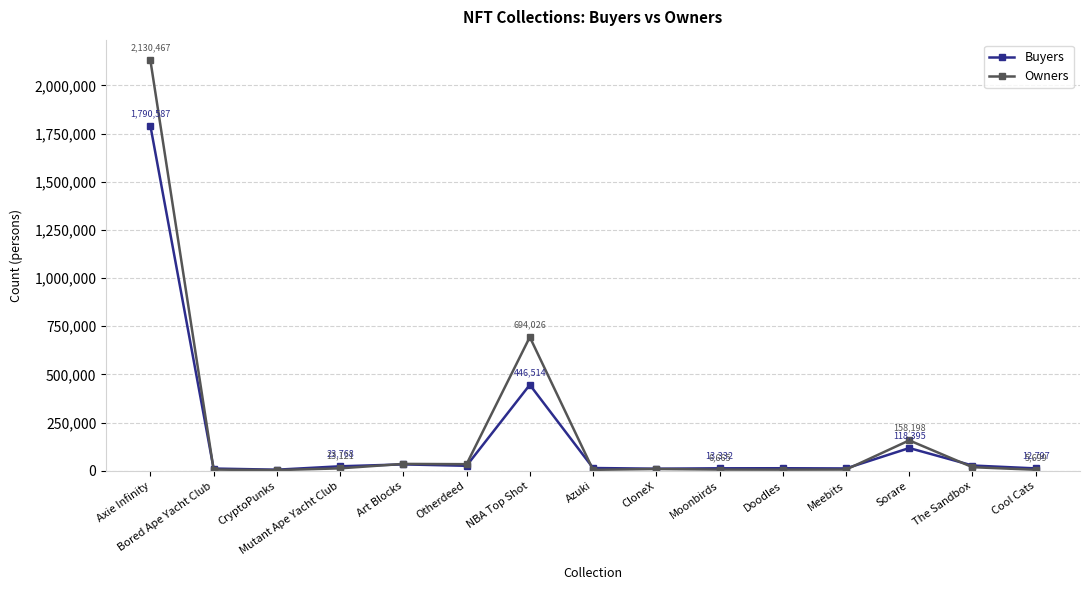

How many lines are shown in the chart?

2